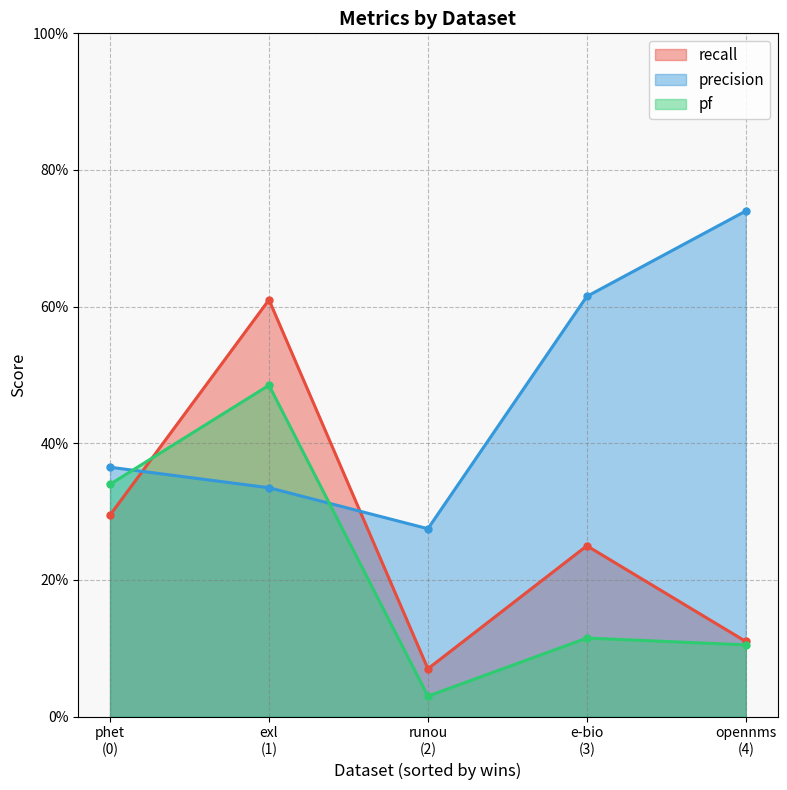

Count the recall values in the range 0 to 1.

5